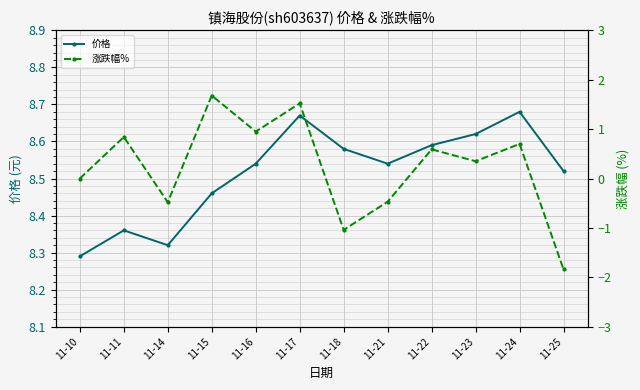

At which label does 涨跌幅% first exceed 0?

11-11